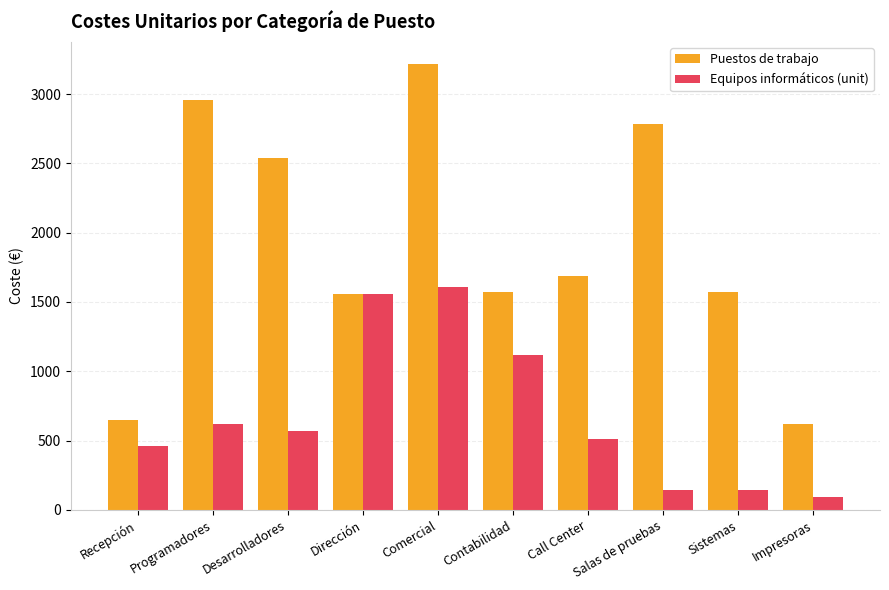

Where is Puestos de trabajo nearest to the value 1918?

Call Center